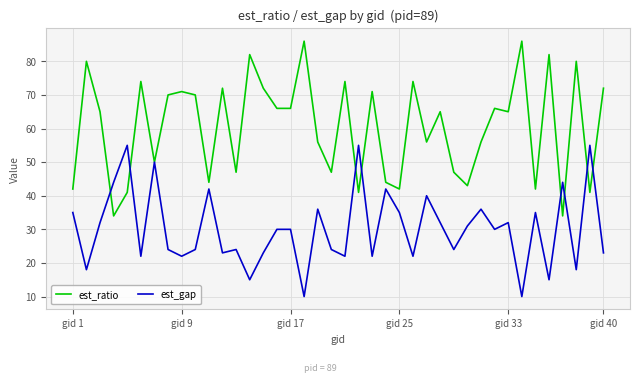

Which series has the widest spread of values?

est_ratio